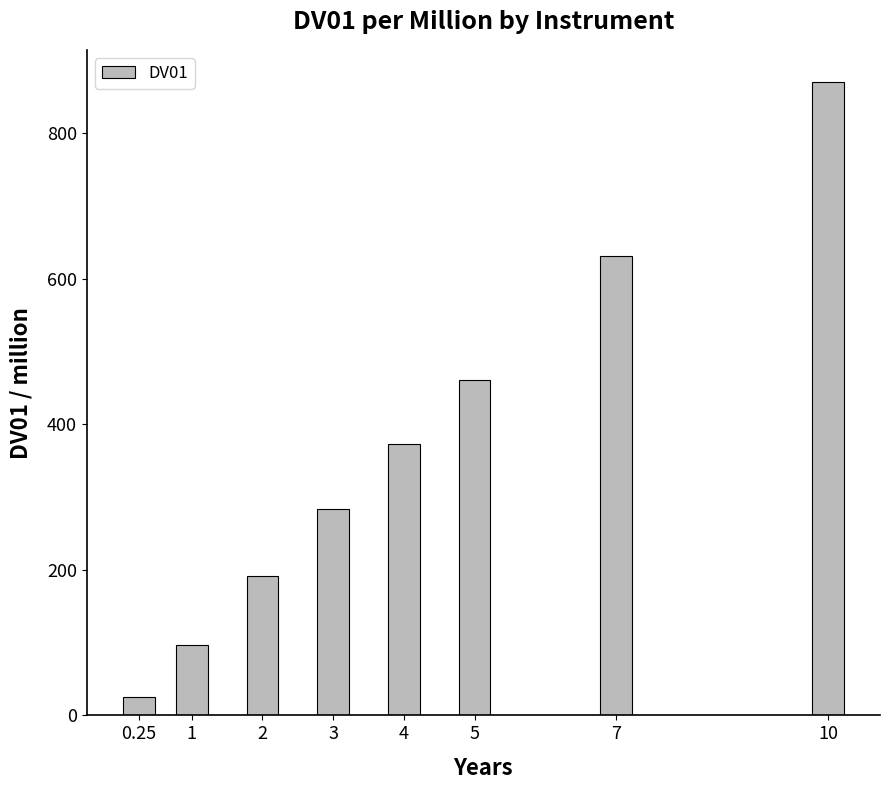

True or false: the data shows 384.4 at 10.

False